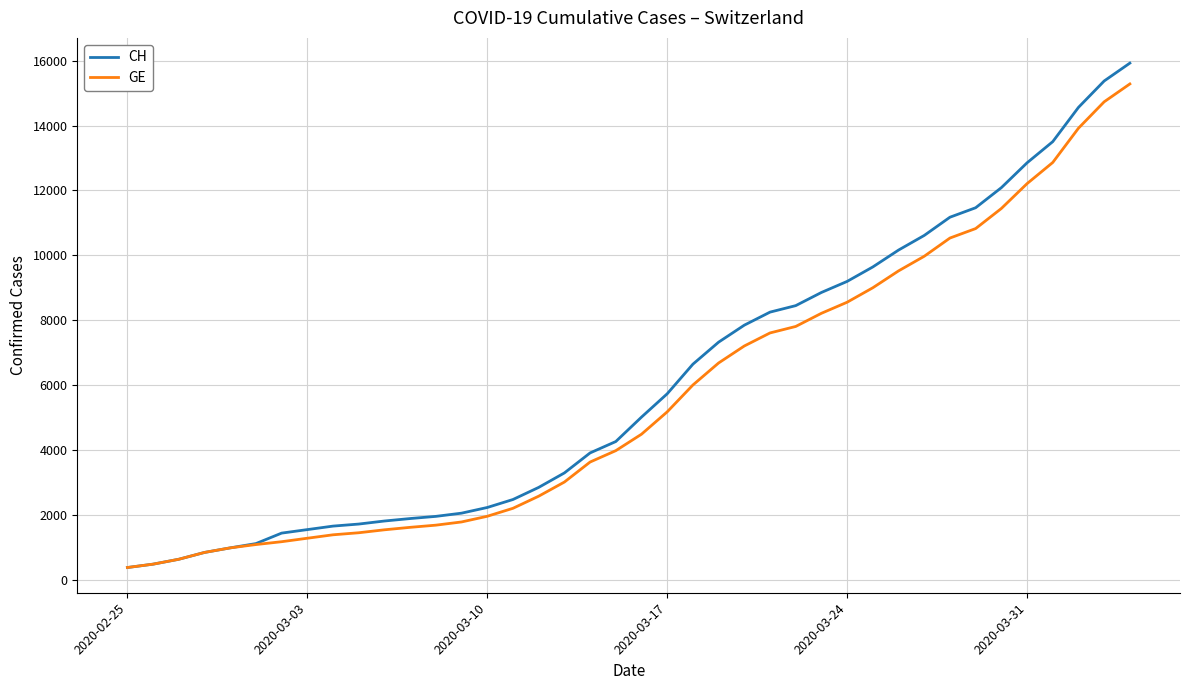

What is the minimum value shown in the chart?

375